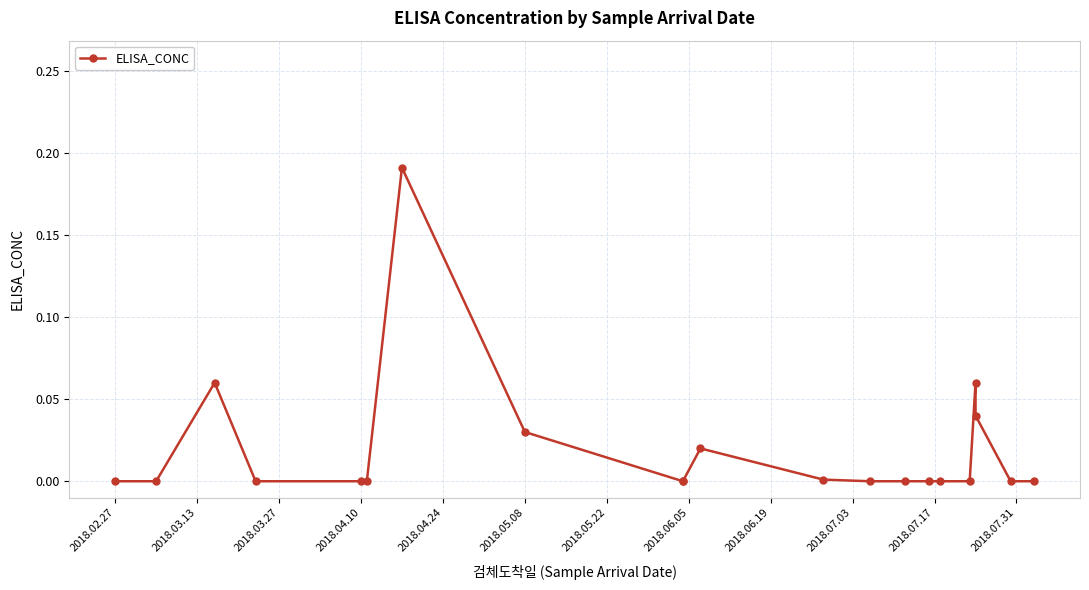

True or false: there are more than 0 points higher than both neighbors.

True